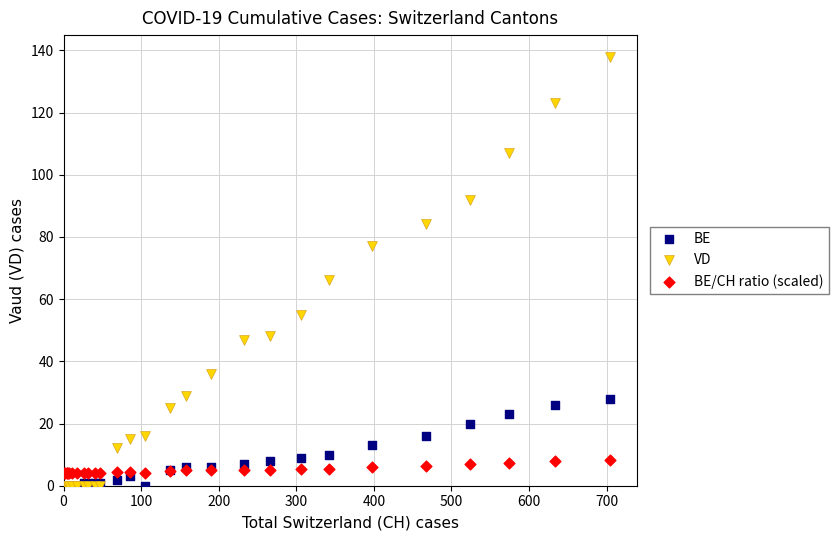

In the VD series, what Y value is closest to 69?

66.0